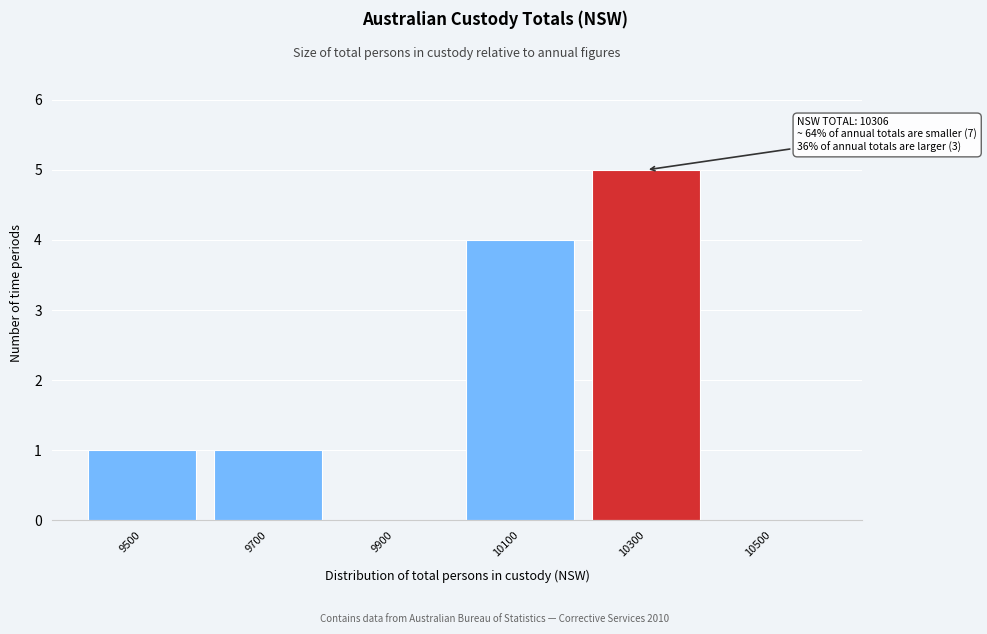

Reading left to right, what are all the values shown in this chart?

9500=1	9700=1	9900=0	10100=4	10300=5	10500=0